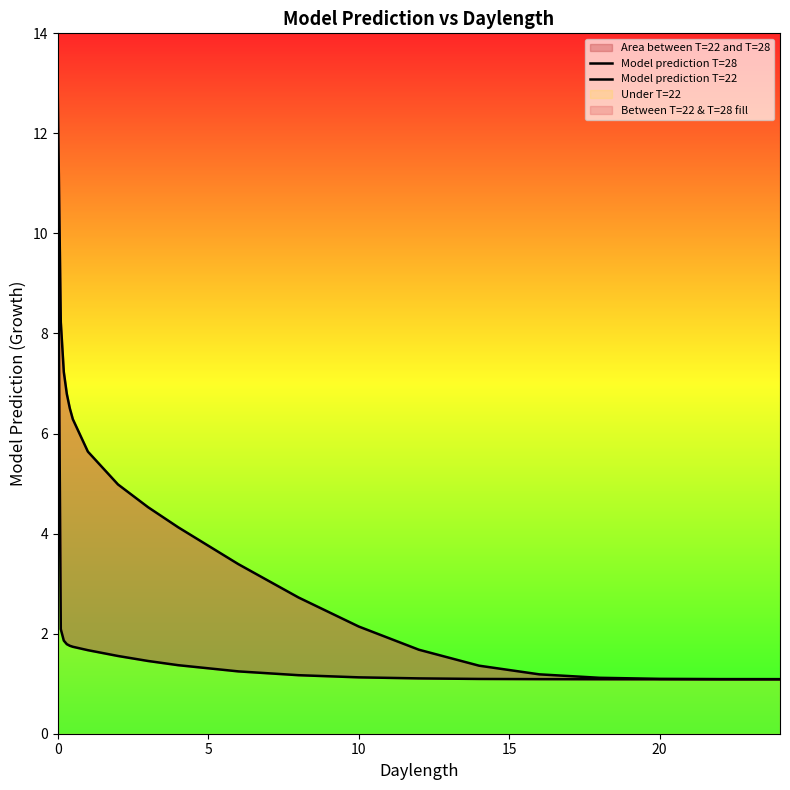

Reading left to right, what are all the values shown in this chart?

Model prediction T=28: 12.8	8.2	7.2	6.8	6.5	6.3	5.6	5.0	4.5	4.1	3.4	2.7	2.1	1.7	1.4	1.2	1.1	1.1	1.1	1.1
Model prediction T=22: 11.2	2.1	1.9	1.8	1.8	1.7	1.7	1.6	1.5	1.4	1.2	1.2	1.1	1.1	1.1	1.1	1.1	1.1	1.1	1.1